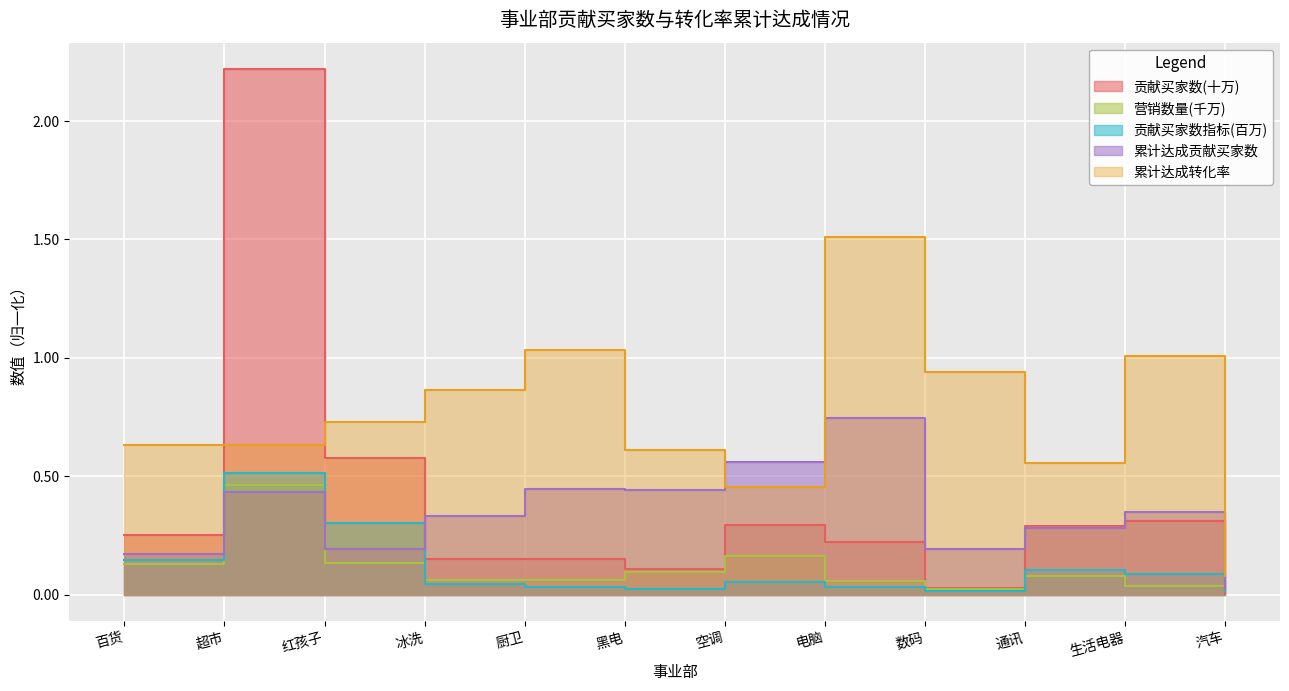

List the labels in order of 贡献买家数指标 value, largest first.

超市, 红孩子, 百货, 通讯, 生活电器, 空调, 冰洗, 厨卫, 电脑, 黑电, 汽车, 数码